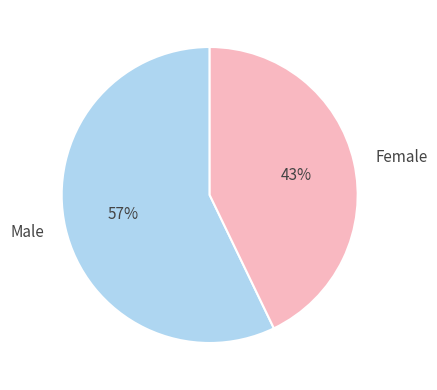

To the nearest percent, what is the combined percentage of Male and Female?

100%